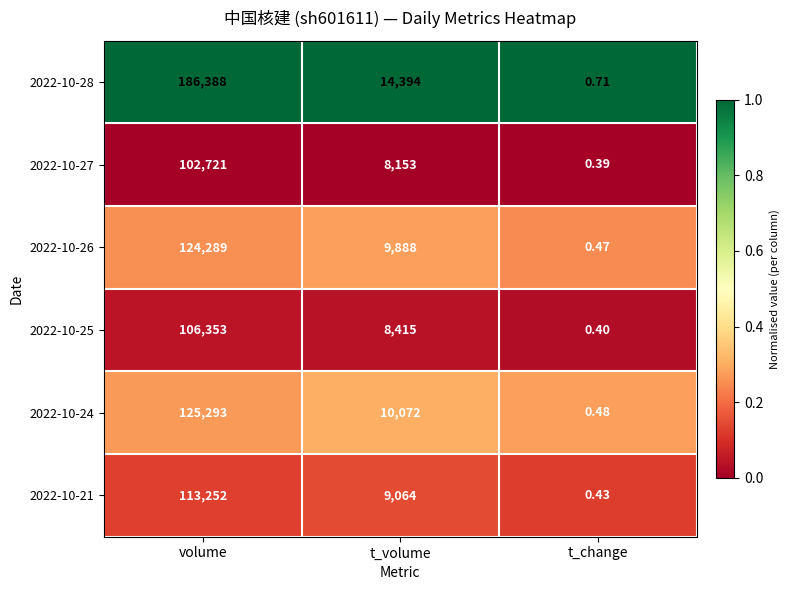

Which series has the largest total across all categories?

2022-10-28